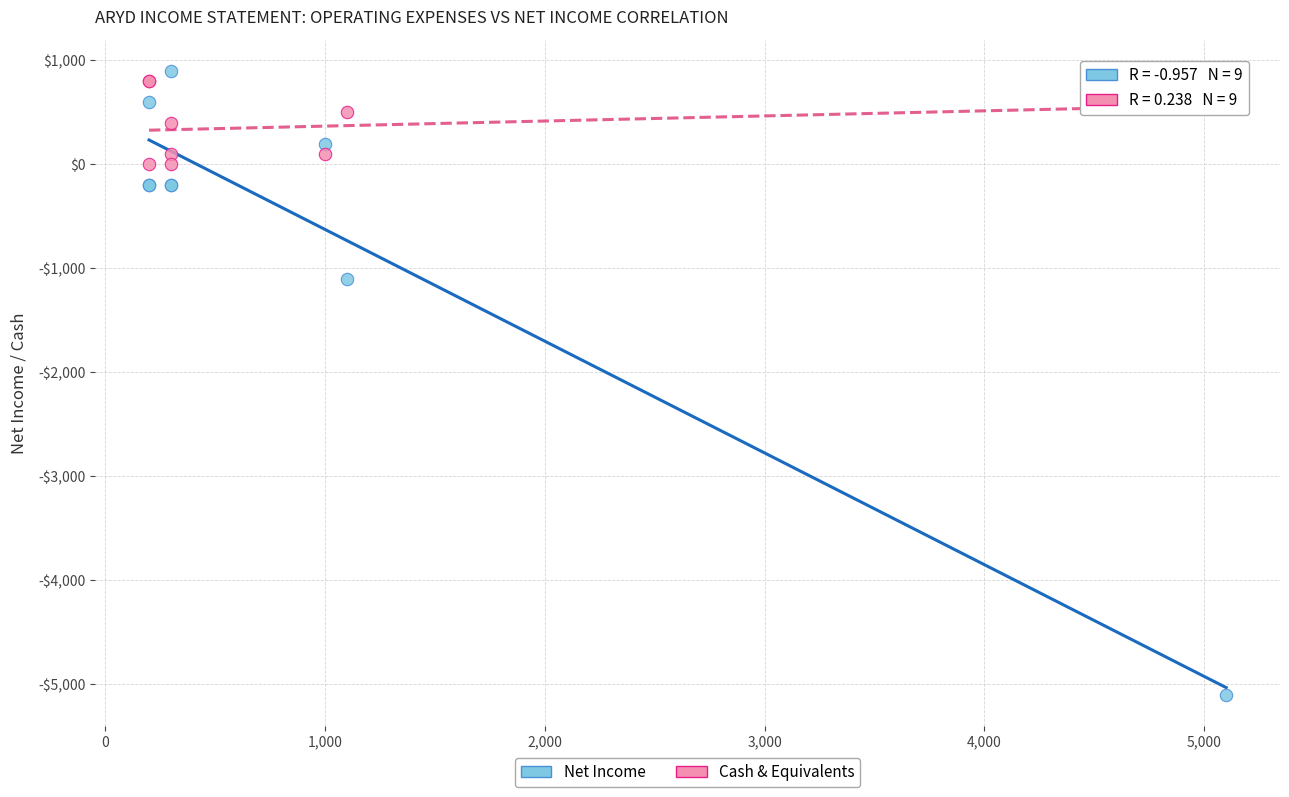

Which series has the largest Y range (max minus min)?

Net Income